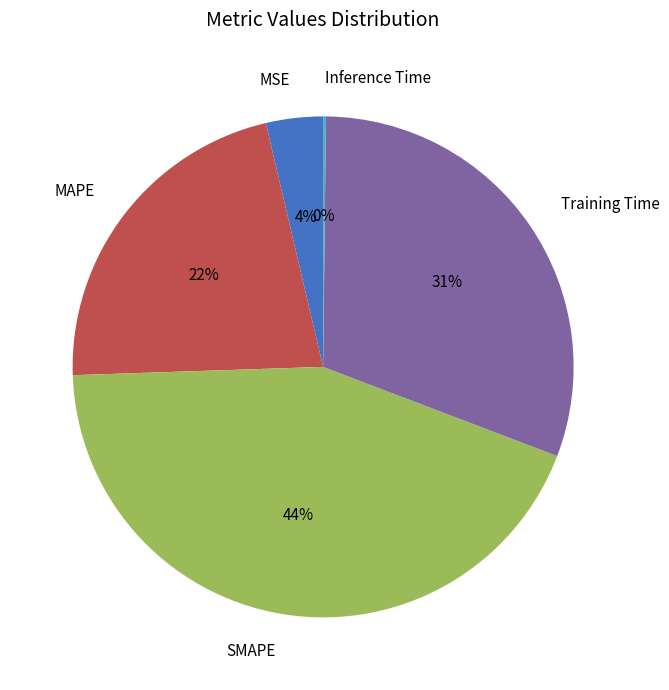

Which has a higher value, SMAPE or MAPE?

SMAPE